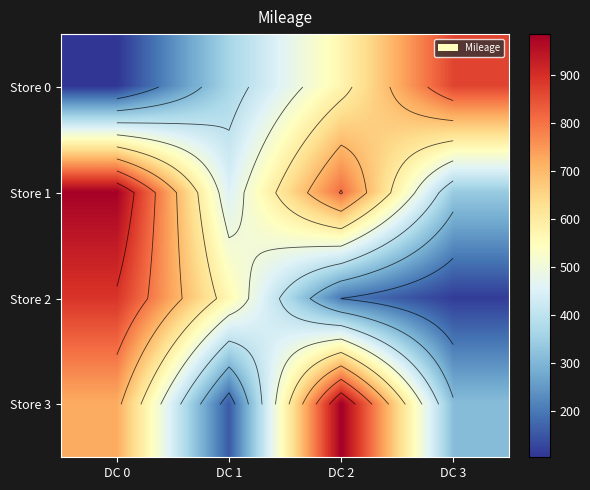

Is the value of Store 0 at DC 1 greater than the value of Store 2 at DC 1?

No